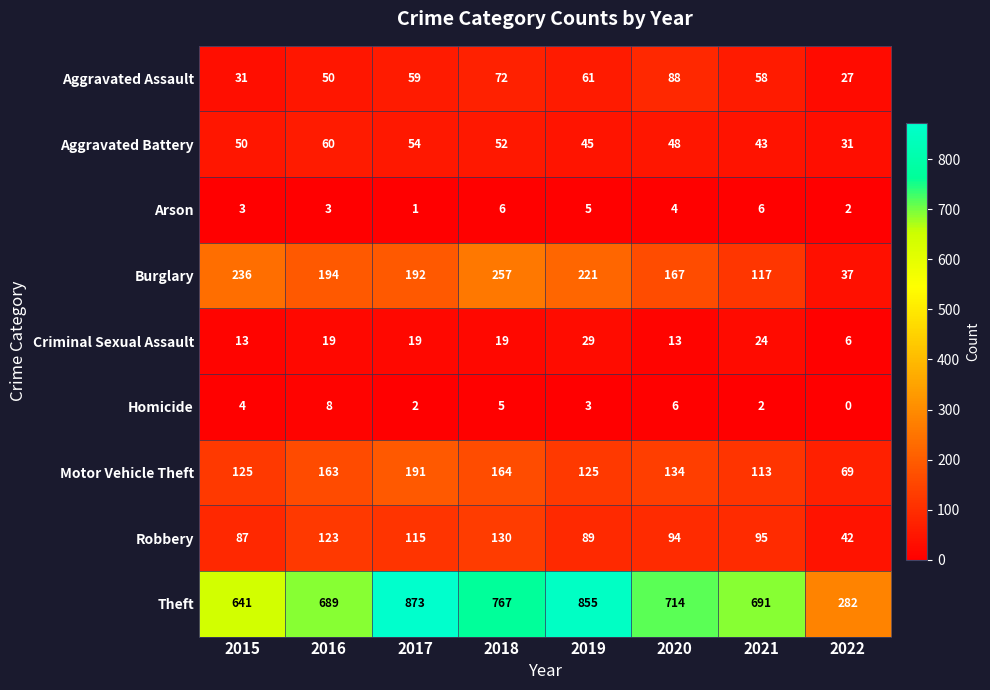

At which category is the sum across all series the highest?

2017